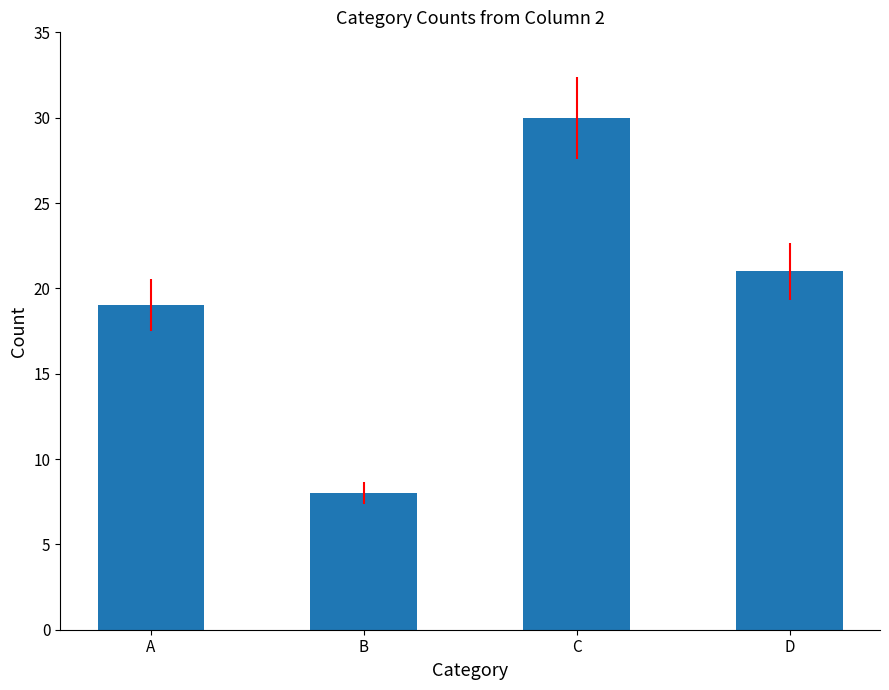

Between B and A, which is larger?

A